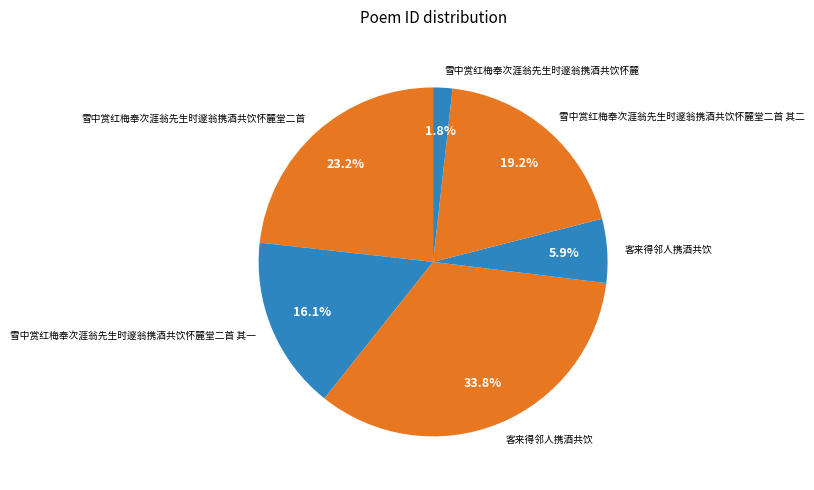

Does any single category account for the majority?

No